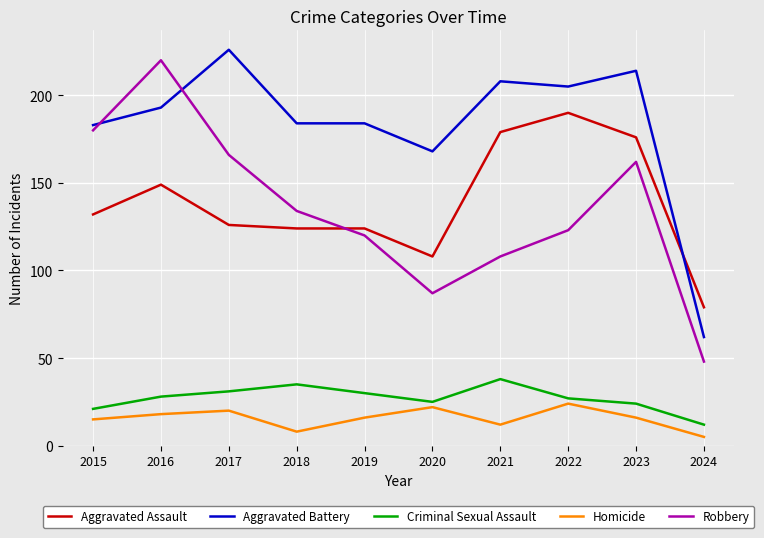

Reading left to right, extract all data points from this chart.

Aggravated Assault: 2015=132	2016=149	2017=126	2018=124	2019=124	2020=108	2021=179	2022=190	2023=176	2024=79
Aggravated Battery: 2015=183	2016=193	2017=226	2018=184	2019=184	2020=168	2021=208	2022=205	2023=214	2024=62
Criminal Sexual Assault: 2015=21	2016=28	2017=31	2018=35	2019=30	2020=25	2021=38	2022=27	2023=24	2024=12
Homicide: 2015=15	2016=18	2017=20	2018=8	2019=16	2020=22	2021=12	2022=24	2023=16	2024=5
Robbery: 2015=180	2016=220	2017=166	2018=134	2019=120	2020=87	2021=108	2022=123	2023=162	2024=48